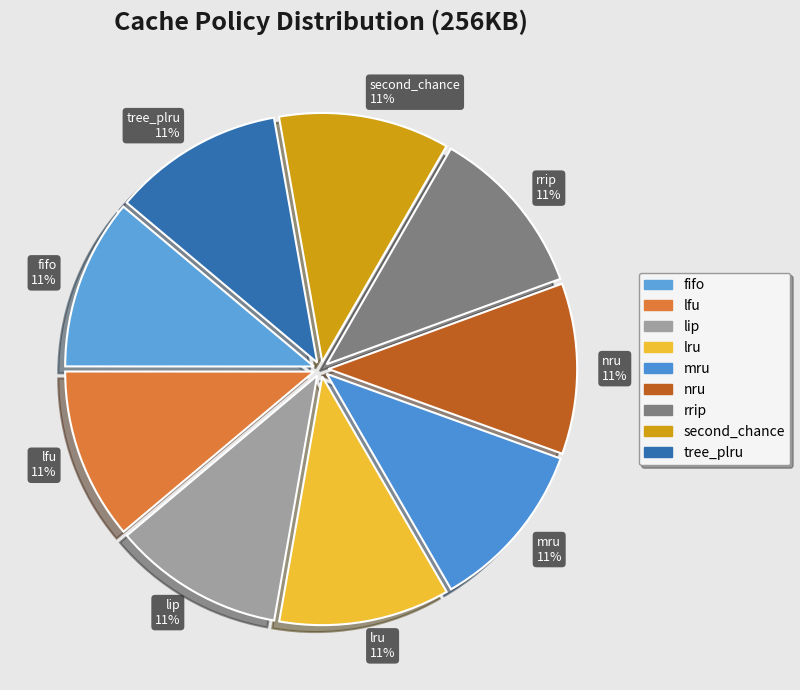

Is the sum of nru and rrip greater than half?

No